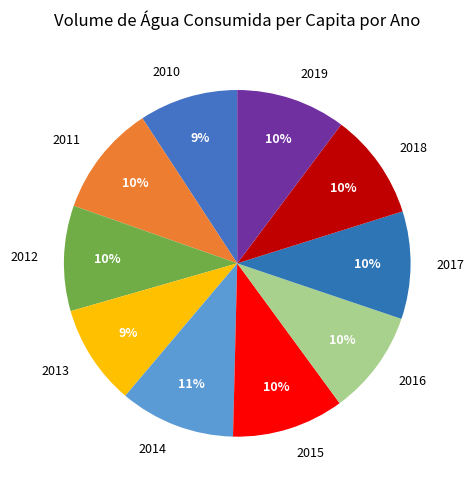

The 2015 slice represents 10% of the pie. True or false?

True